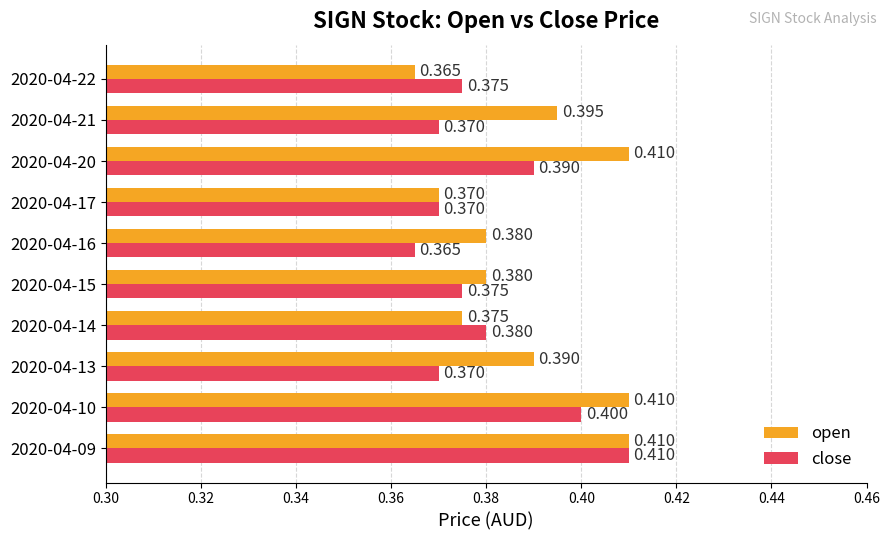

What are all the series names shown in the legend?

open, close